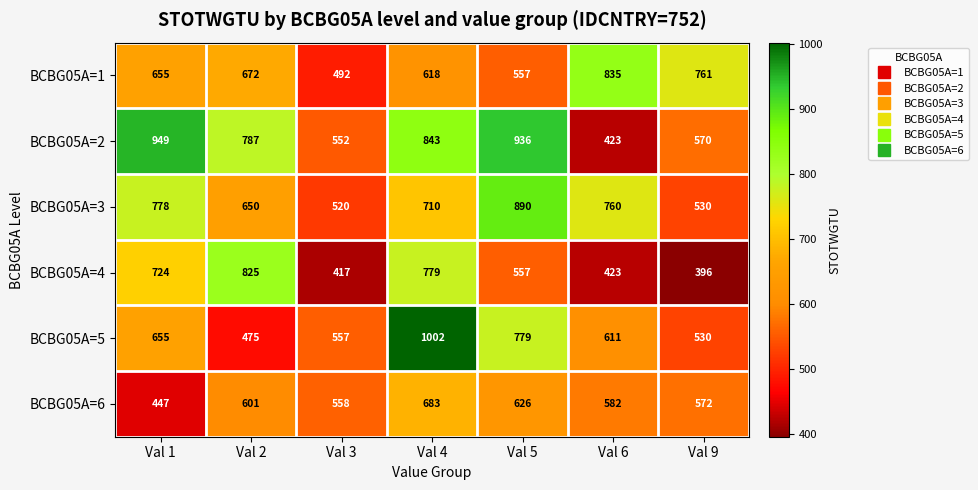

Which series changed the most between Val 3 and Val 9?

BCBG05A=1